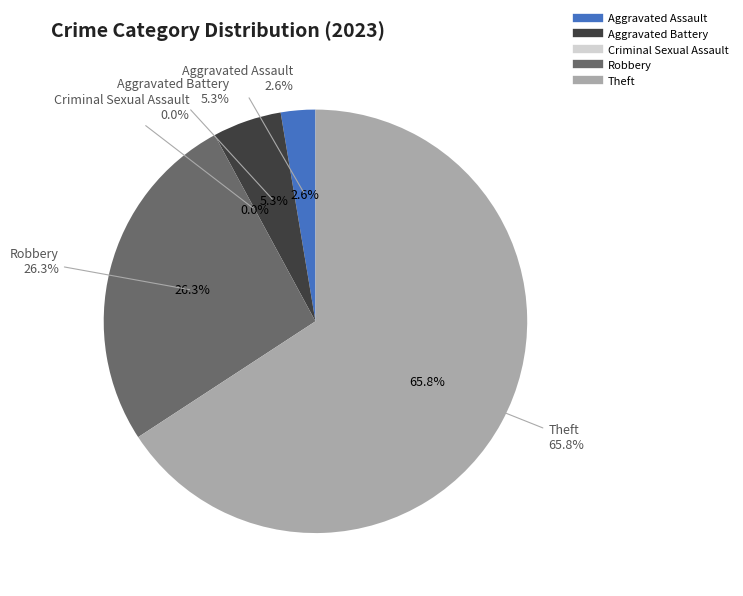

How many segments does this pie chart have?

5